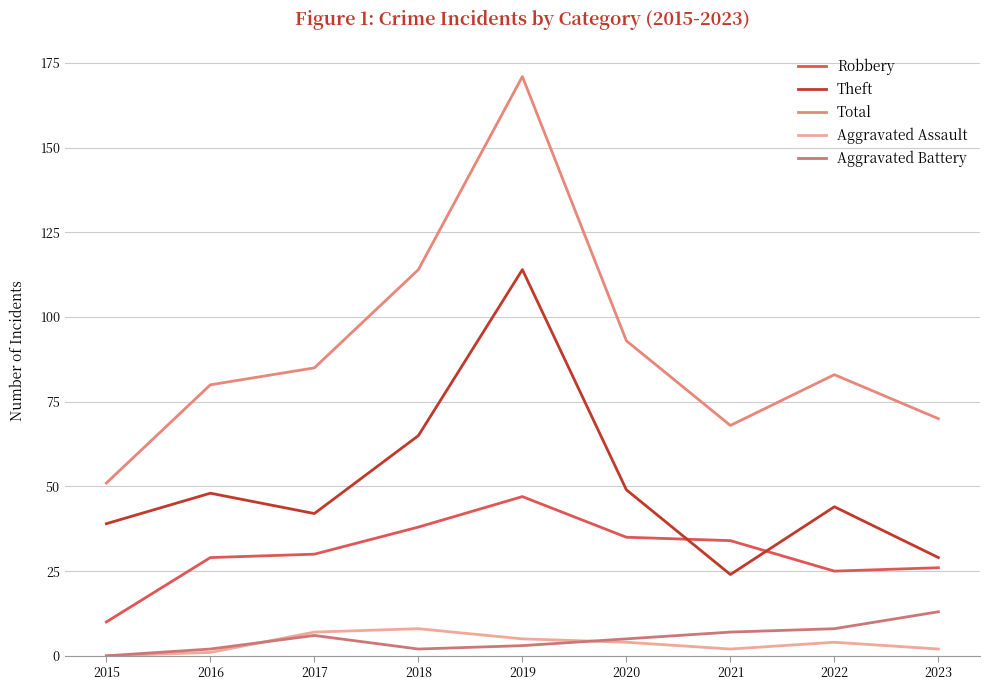

Is it true that Aggravated Battery equals -4 at 2015?

False